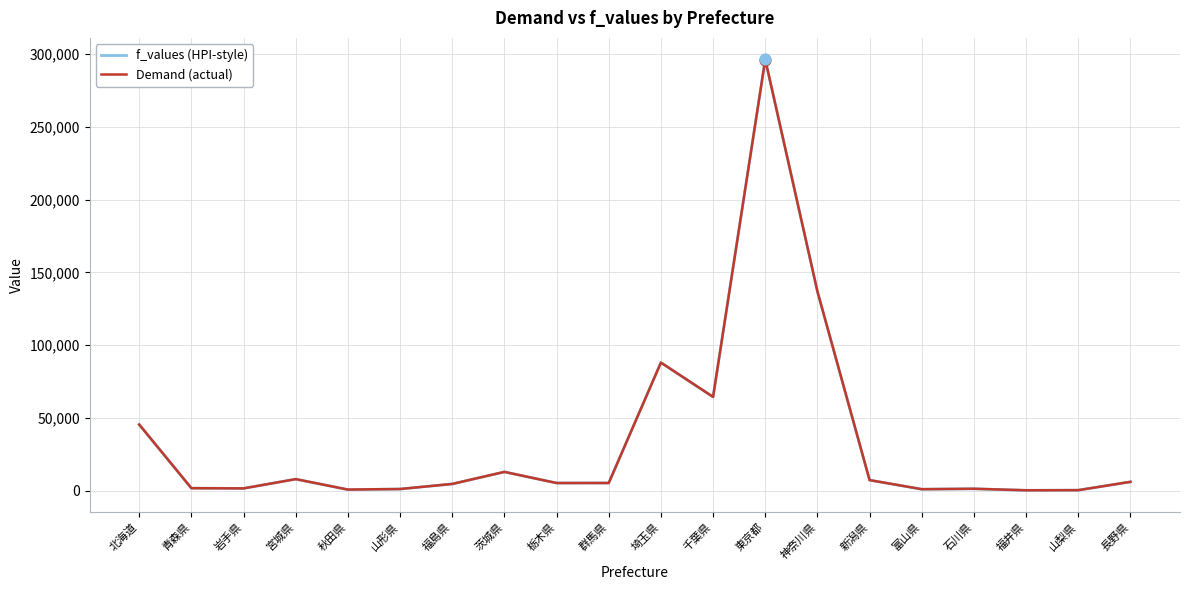

What is the total value across all series at 福井県?

715.5